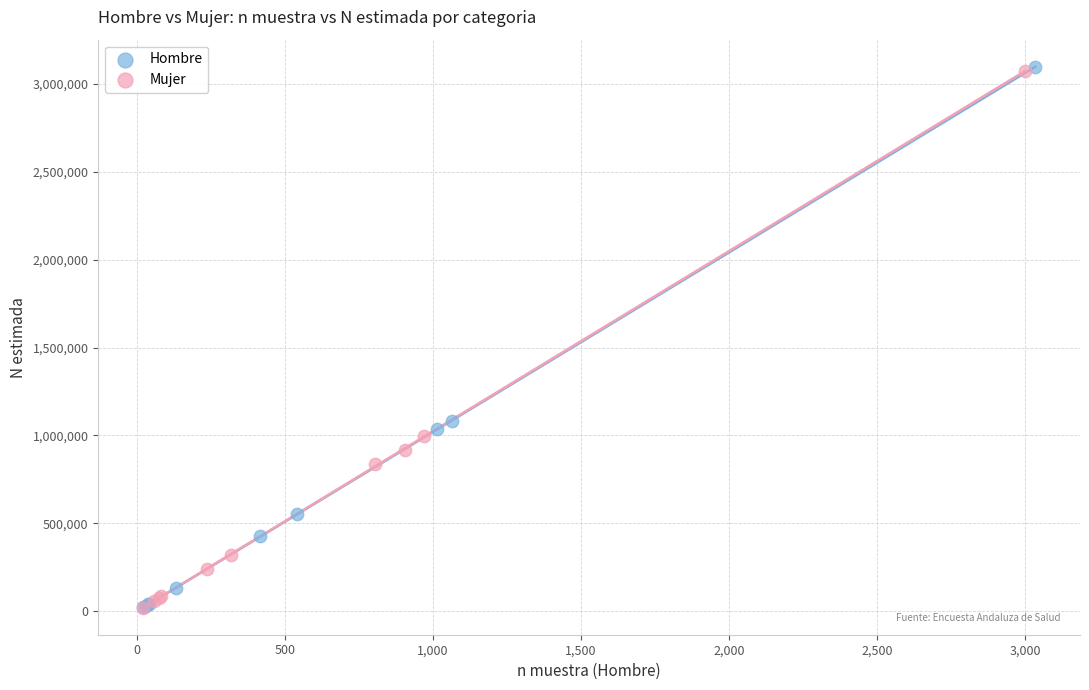

Which series has the widest spread of Y values?

Hombre